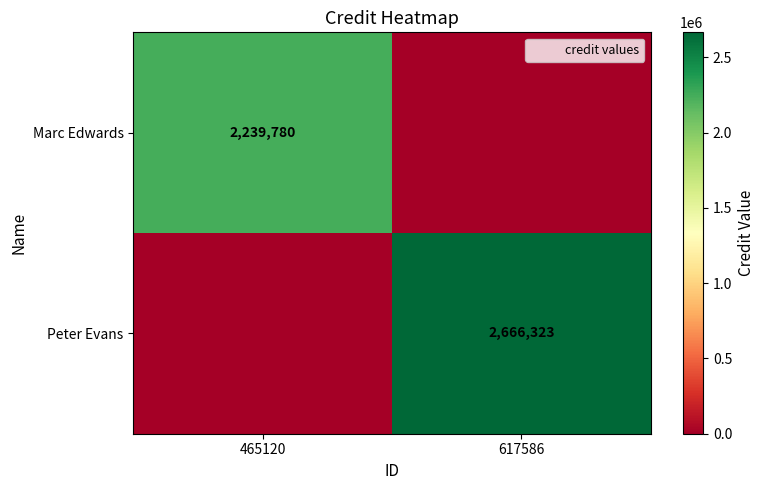

List the labels in order of Peter Evans value, smallest first.

465120, 617586